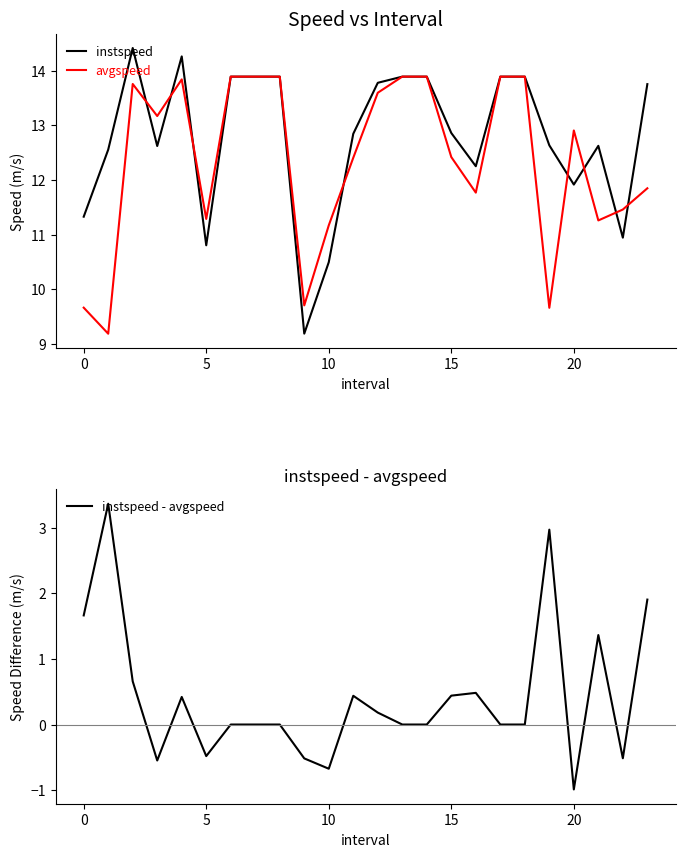

What is the sum of the instspeed - avgspeed values at 20 and 10?

-1.7